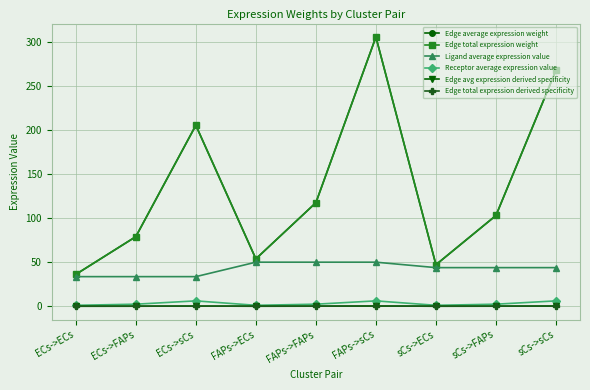

Reading left to right, list all the values displayed in this chart.

Edge average expression weight: ECs->ECs=36.2	ECs->FAPs=79.1	ECs->sCs=205.8	FAPs->ECs=53.9	FAPs->FAPs=117.8	FAPs->sCs=306.2	sCs->ECs=47.2	sCs->FAPs=103.2	sCs->sCs=268.4
Edge total expression weight: ECs->ECs=36.2	ECs->FAPs=79.1	ECs->sCs=205.8	FAPs->ECs=53.9	FAPs->FAPs=117.8	FAPs->sCs=306.2	sCs->ECs=47.2	sCs->FAPs=103.2	sCs->sCs=268.4
Ligand average expression value: ECs->ECs=33.7	ECs->FAPs=33.7	ECs->sCs=33.7	FAPs->ECs=50.1	FAPs->FAPs=50.1	FAPs->sCs=50.1	sCs->ECs=43.9	sCs->FAPs=43.9	sCs->sCs=43.9
Receptor average expression value: ECs->ECs=1.1	ECs->FAPs=2.3	ECs->sCs=6.1	FAPs->ECs=1.1	FAPs->FAPs=2.3	FAPs->sCs=6.1	sCs->ECs=1.1	sCs->FAPs=2.3	sCs->sCs=6.1
Edge avg expression derived specificity: ECs->ECs=0.0	ECs->FAPs=0.1	ECs->sCs=0.2	FAPs->ECs=0.0	FAPs->FAPs=0.1	FAPs->sCs=0.3	sCs->ECs=0.0	sCs->FAPs=0.1	sCs->sCs=0.2
Edge total expression derived specificity: ECs->ECs=0.0	ECs->FAPs=0.1	ECs->sCs=0.2	FAPs->ECs=0.0	FAPs->FAPs=0.1	FAPs->sCs=0.3	sCs->ECs=0.0	sCs->FAPs=0.1	sCs->sCs=0.2